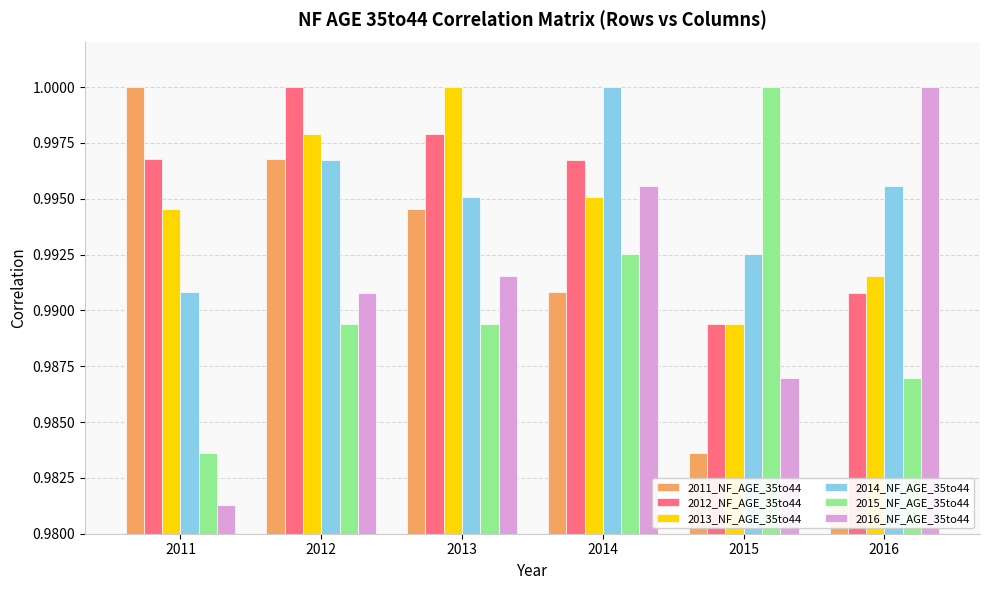

Which category has the highest value across all series?

2011